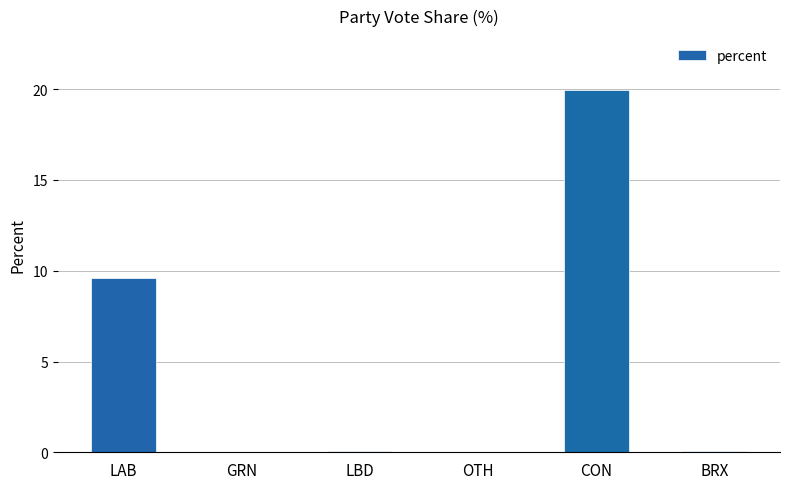

What is the average value?

4.9